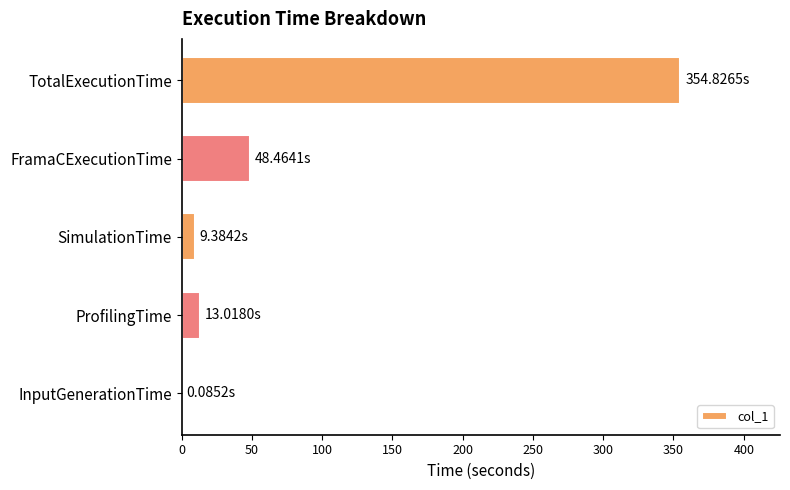

What is the average value?

85.2